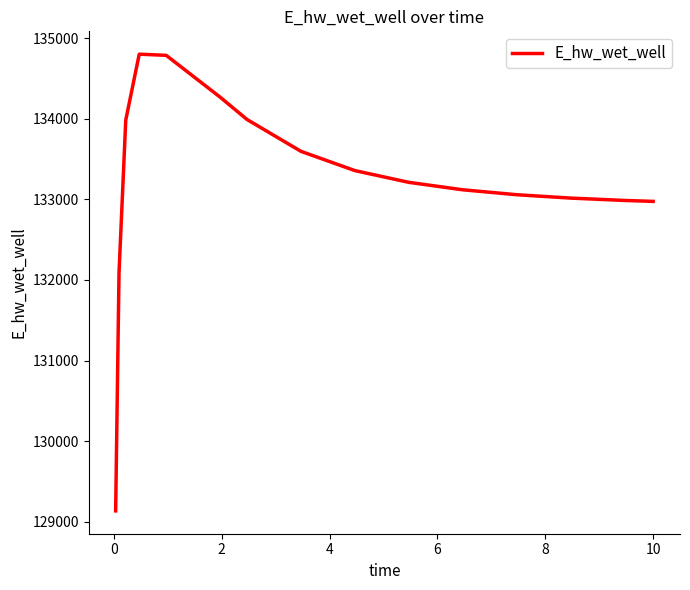

What is the difference between the maximum and minimum values?

5665.8